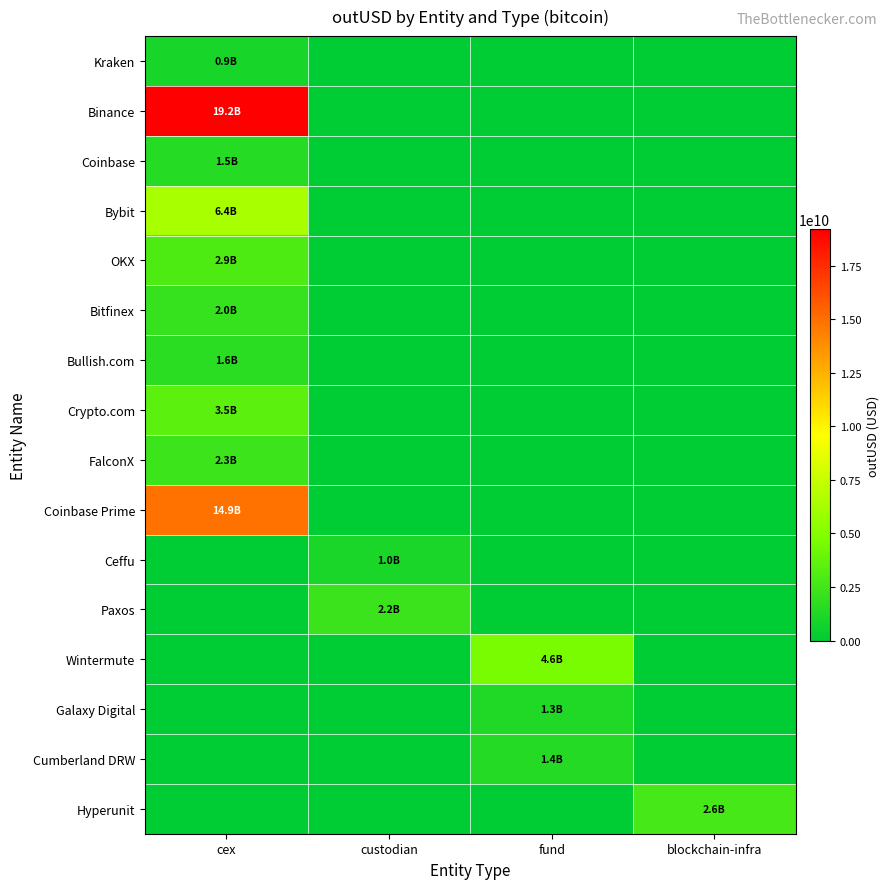

Reading right to left, extract all data points from this chart.

Kraken: blockchain-infra=0	fund=0	custodian=0	cex=939349056
Binance: blockchain-infra=0	fund=0	custodian=0	cex=19205064262
Coinbase: blockchain-infra=0	fund=0	custodian=0	cex=1478196516
Bybit: blockchain-infra=0	fund=0	custodian=0	cex=6371107585
OKX: blockchain-infra=0	fund=0	custodian=0	cex=2945362085
Bitfinex: blockchain-infra=0	fund=0	custodian=0	cex=2047256354
Bullish.com: blockchain-infra=0	fund=0	custodian=0	cex=1609643757
Crypto.com: blockchain-infra=0	fund=0	custodian=0	cex=3463671586
FalconX: blockchain-infra=0	fund=0	custodian=0	cex=2273780288
Coinbase Prime: blockchain-infra=0	fund=0	custodian=0	cex=14866421641
Ceffu: blockchain-infra=0	fund=0	custodian=995533239	cex=0
Paxos: blockchain-infra=0	fund=0	custodian=2192786240	cex=0
Wintermute: blockchain-infra=0	fund=4605154827	custodian=0	cex=0
Galaxy Digital: blockchain-infra=0	fund=1264722738	custodian=0	cex=0
Cumberland DRW: blockchain-infra=0	fund=1351505601	custodian=0	cex=0
Hyperunit: blockchain-infra=2638902056	fund=0	custodian=0	cex=0